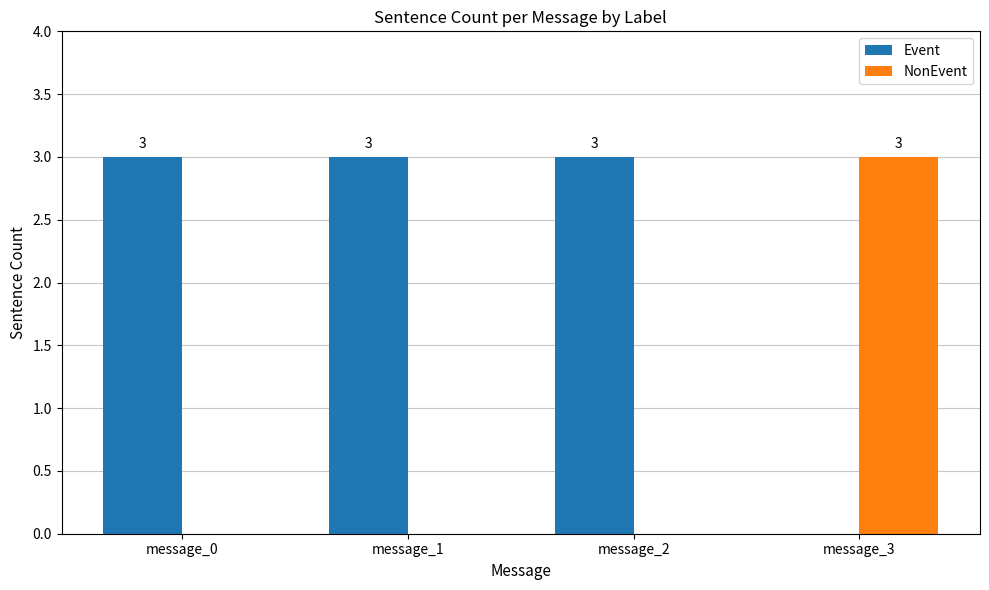

What is the total value across all series at message_0?

3